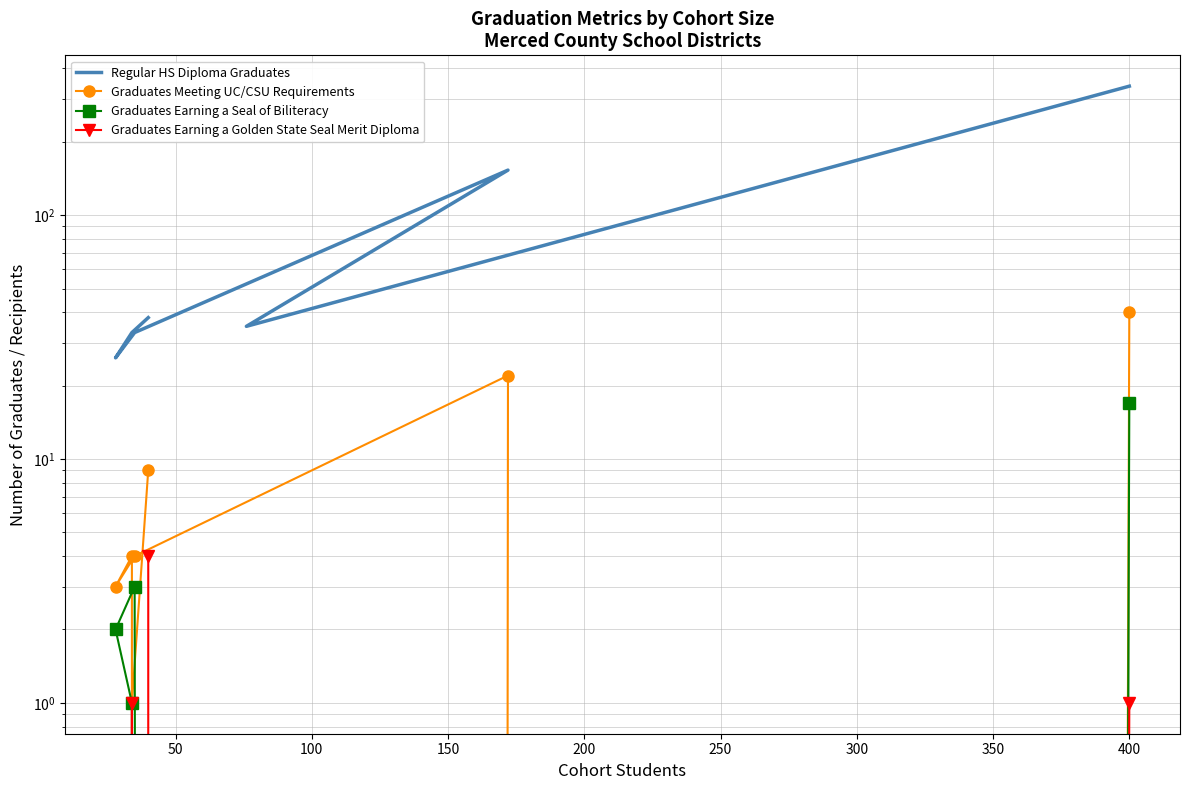

How many categories are shown in the chart?

8